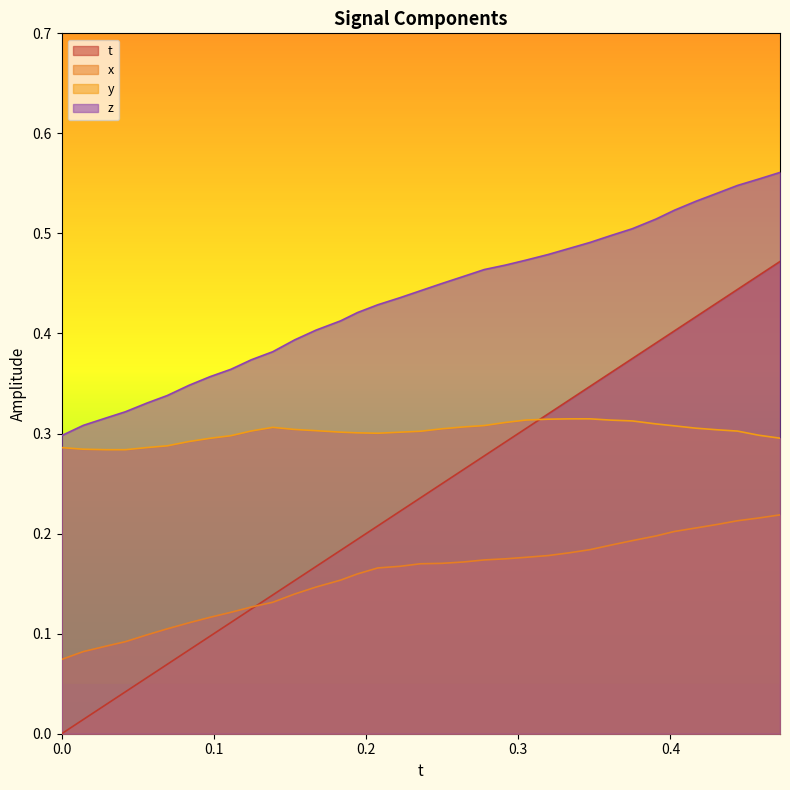

Which series has the largest range (max minus min)?

t